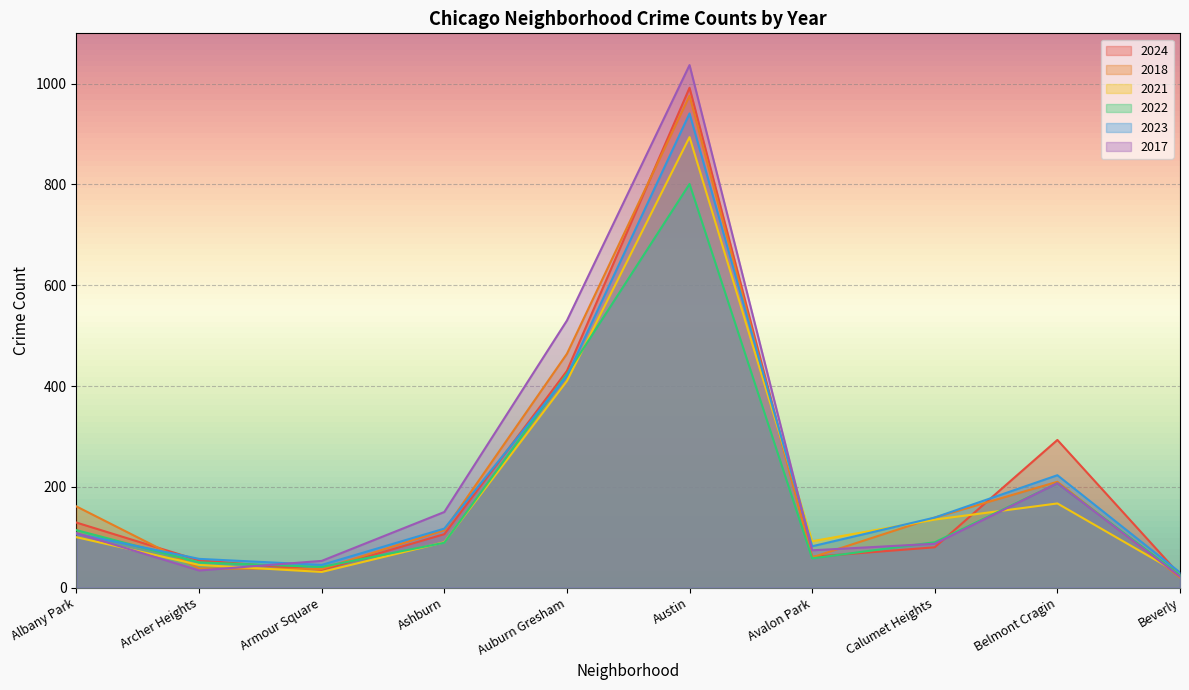

How many lines are shown in the chart?

6